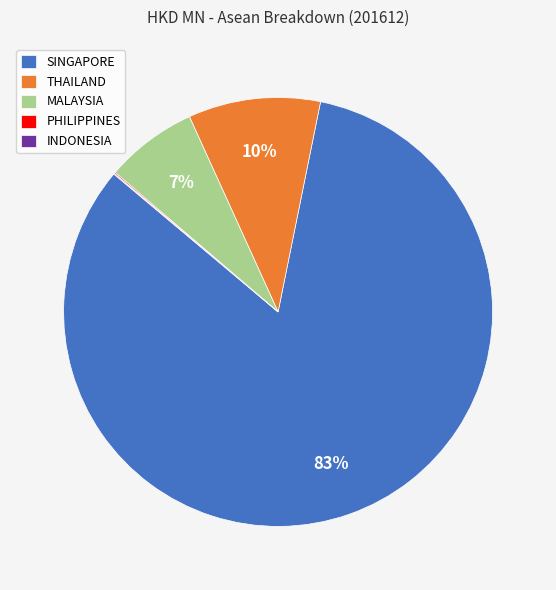

To the nearest percent, what is the difference between the MALAYSIA and SINGAPORE slice percentages?

76%